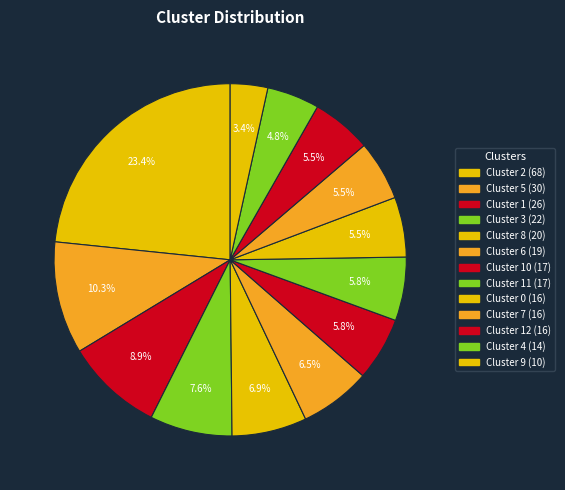

Rank the categories by value from highest to lowest.

2, 5, 1, 3, 8, 6, 10, 11, 0, 7, 12, 4, 9